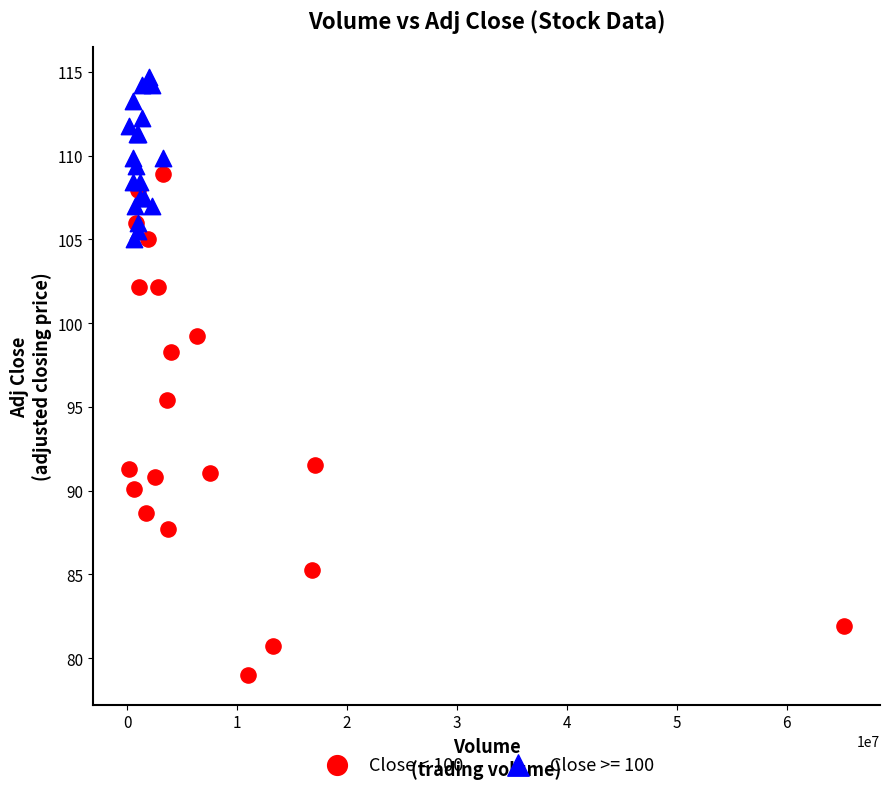

Which series reaches the minimum Y coordinate?

Close < 100